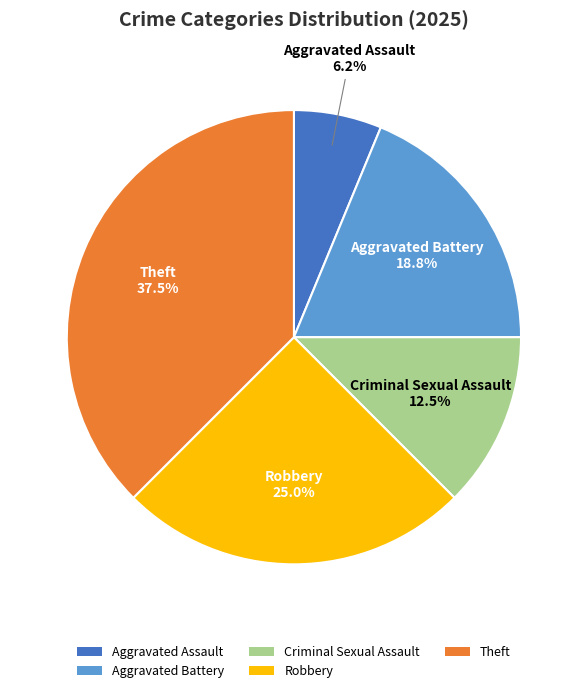

Which has a higher value, Robbery or Criminal Sexual Assault?

Robbery